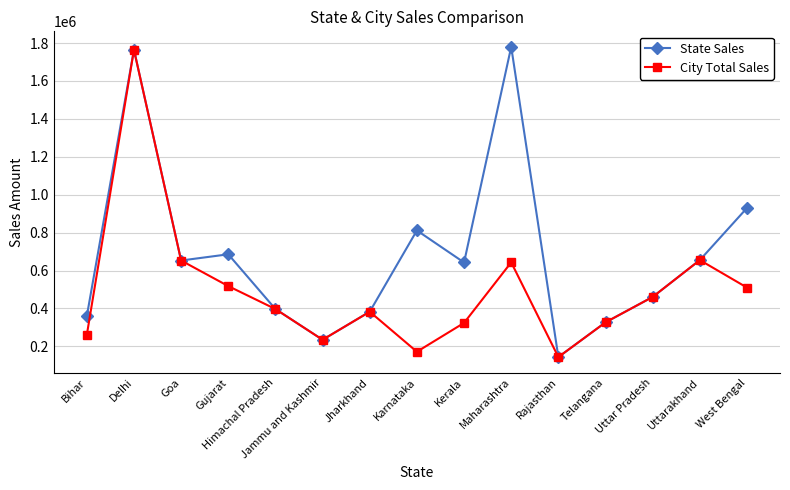

The value of City Total Sales at Rajasthan is 214821. True or false?

False